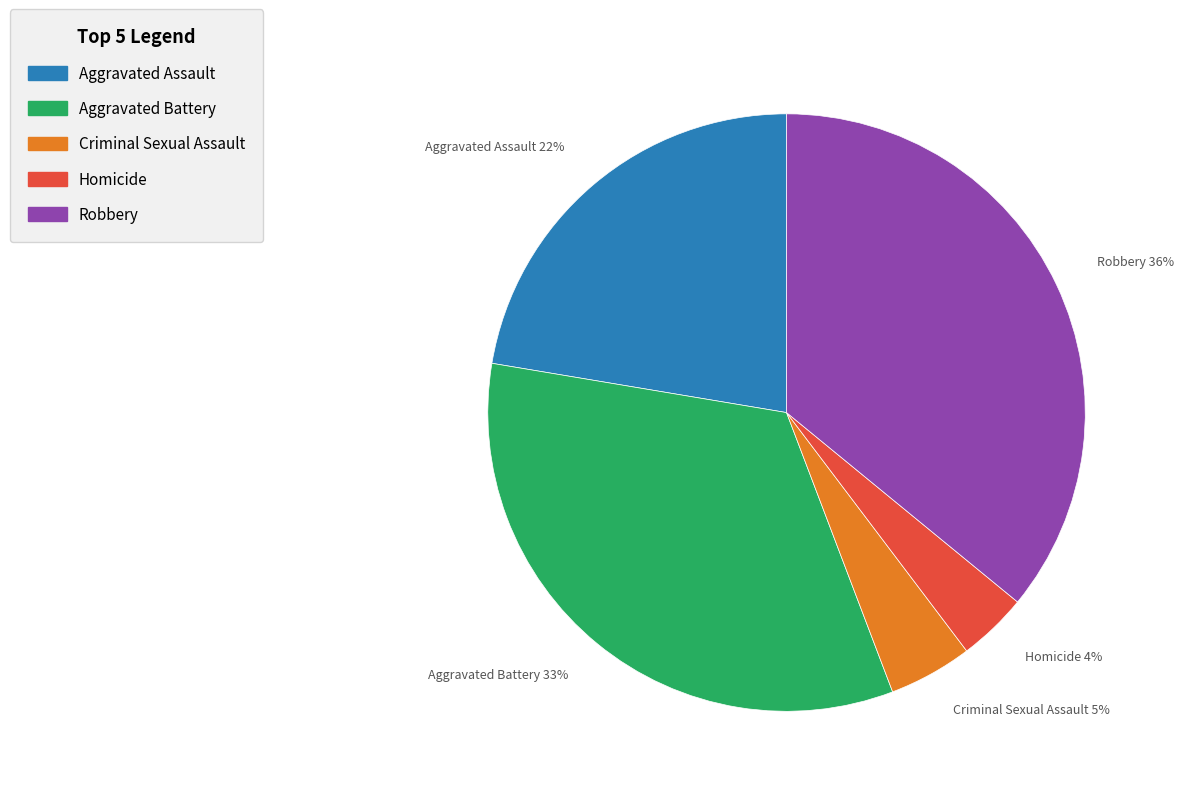

Approximately how many times larger is the value at Criminal Sexual Assault compared to Aggravated Assault?

0.2